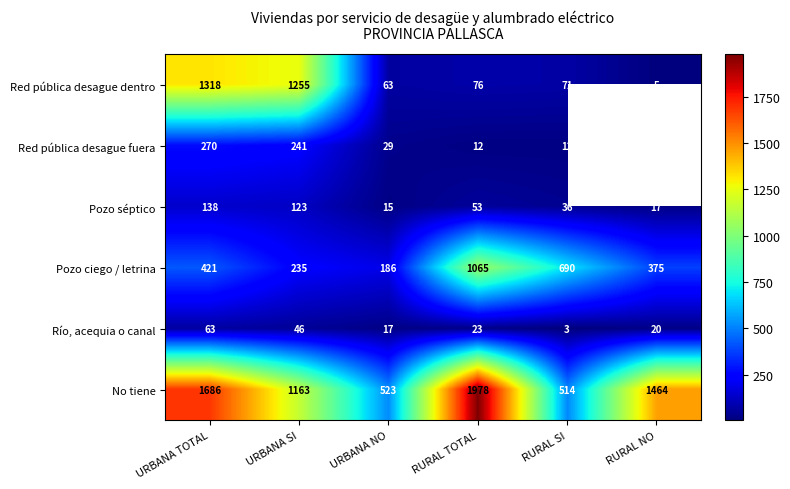

Which series has the largest total across all categories?

No tiene